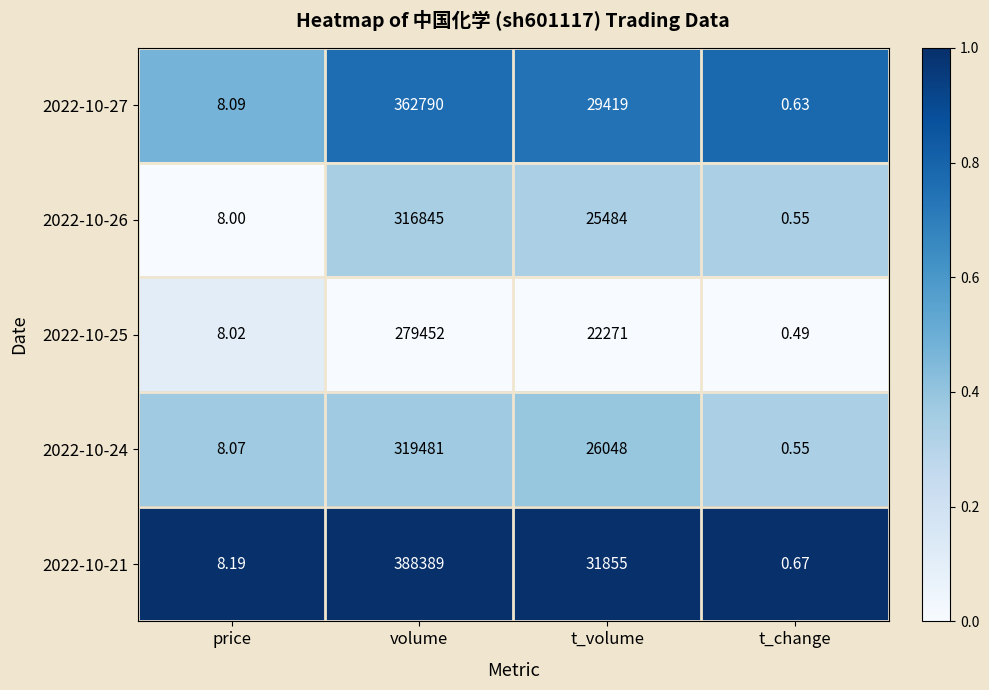

What is the total value across all series at t_change?

2.9